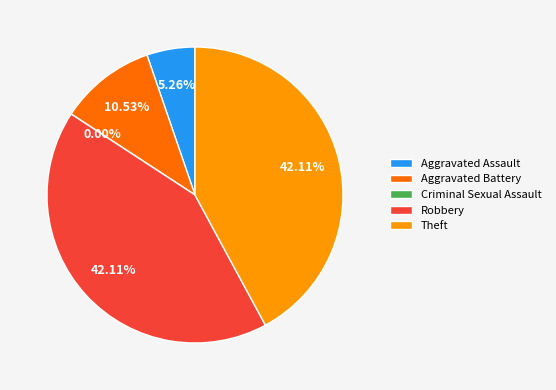

Which category has the biggest portion of the pie?

Robbery